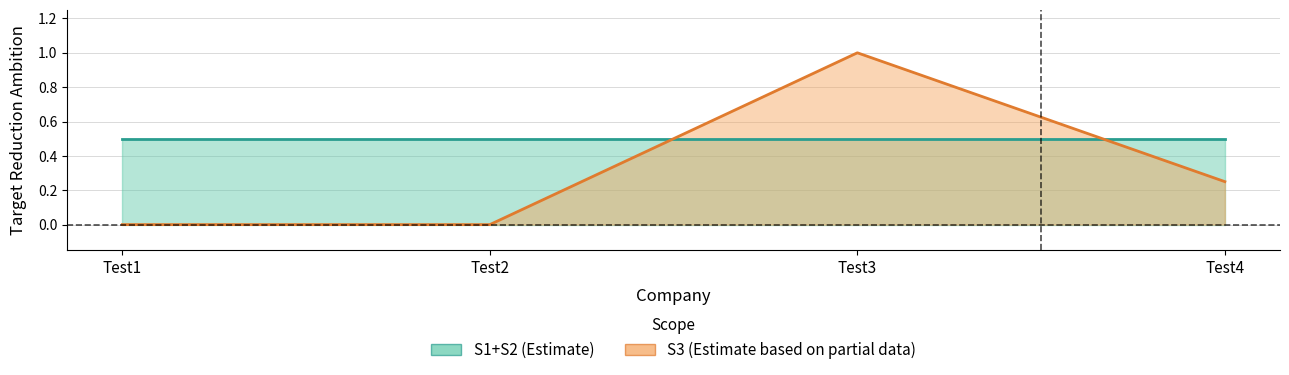

Rank the categories by value from highest to lowest.

Test3, Test4, Test1, Test2